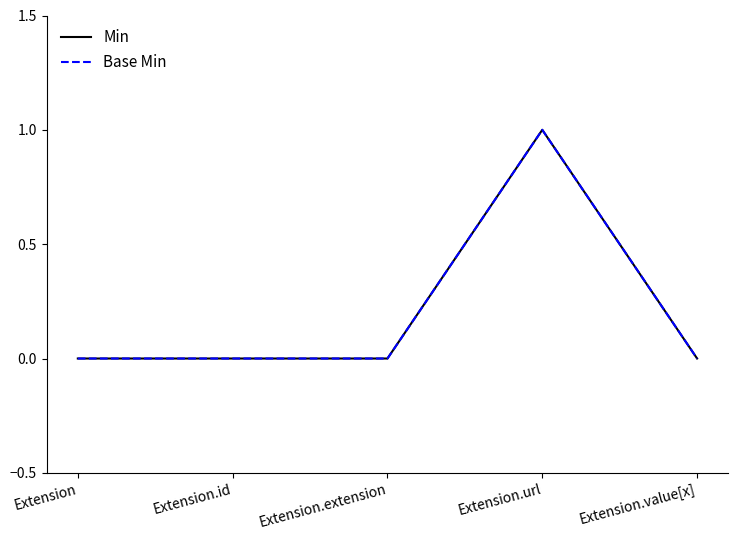

True or false: Base Min has more than 1 points higher than both neighbors.

False